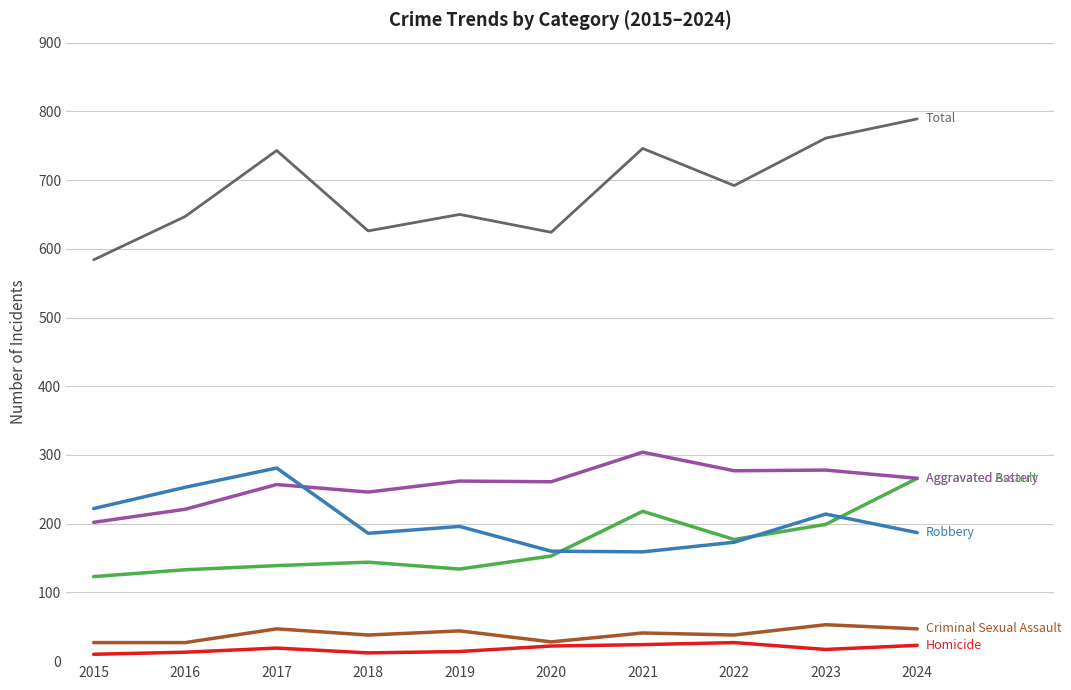

What is the difference between the highest and lowest values at 2017?

724